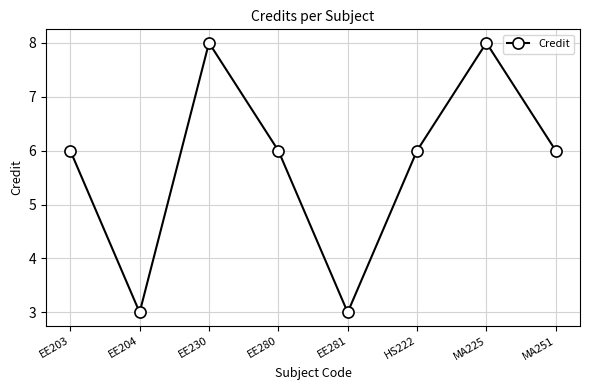

What is the smallest value displayed?

3